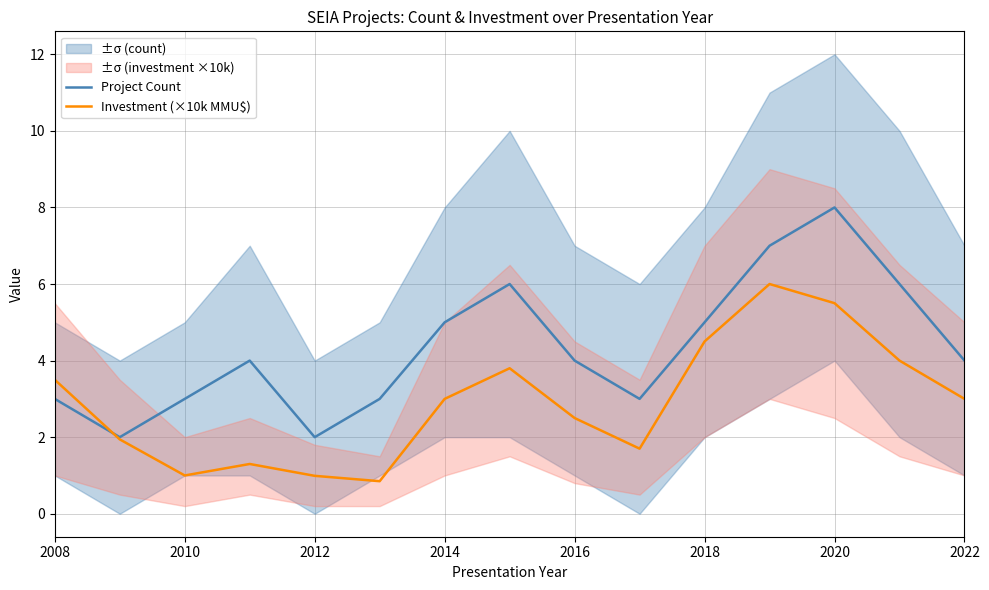

The value of Investment (×10k MMU$) at 2020 is 5.5. True or false?

True